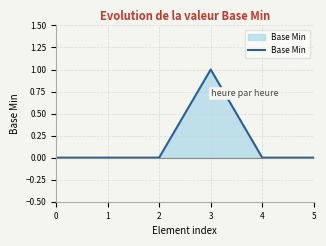

What is the greatest value displayed?

1